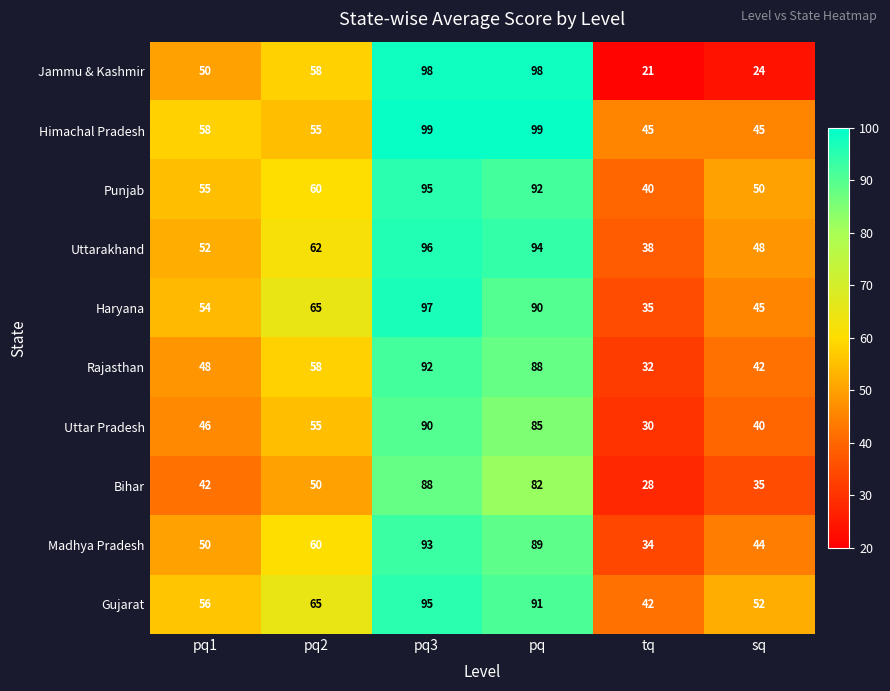

What is the sum of all Himachal Pradesh values?

401